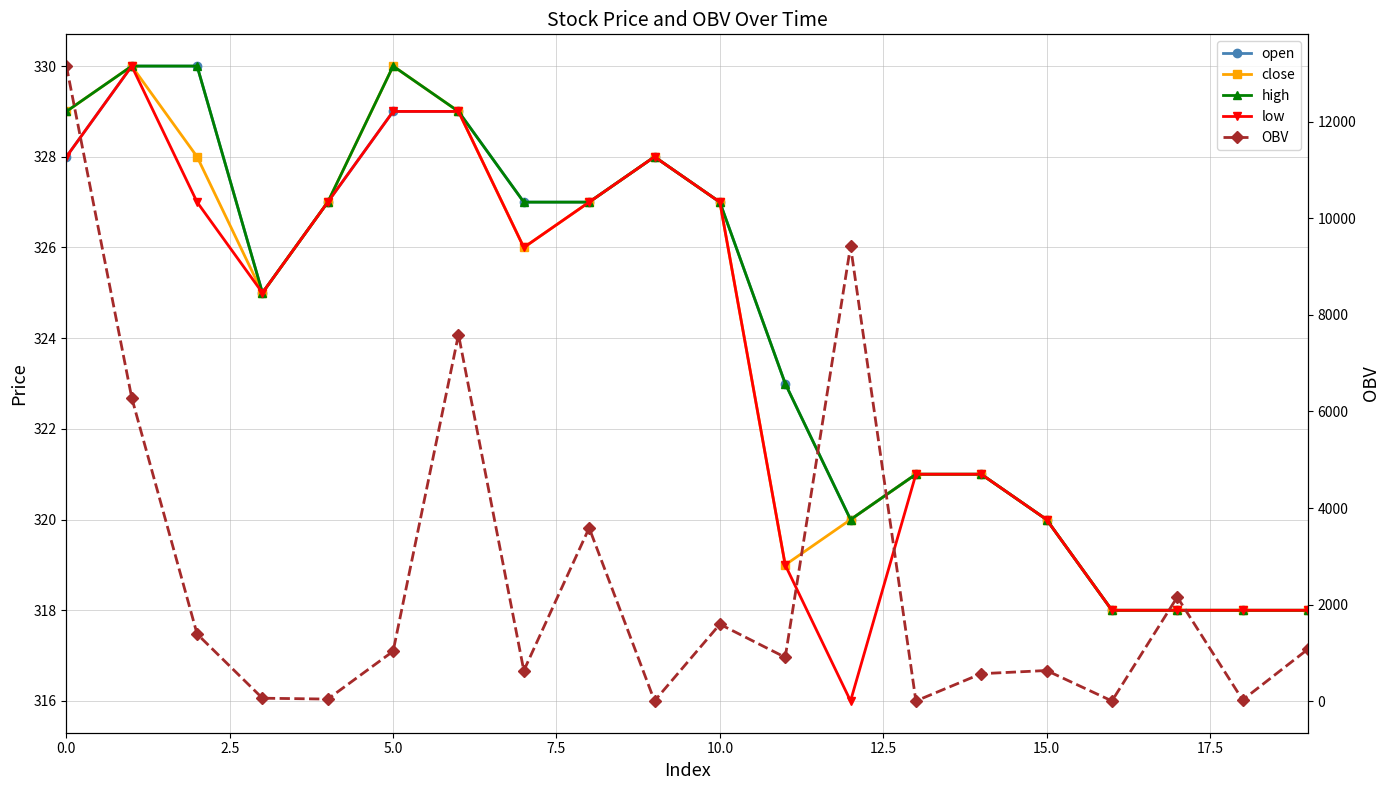

True or false: close and low cross at least once.

False